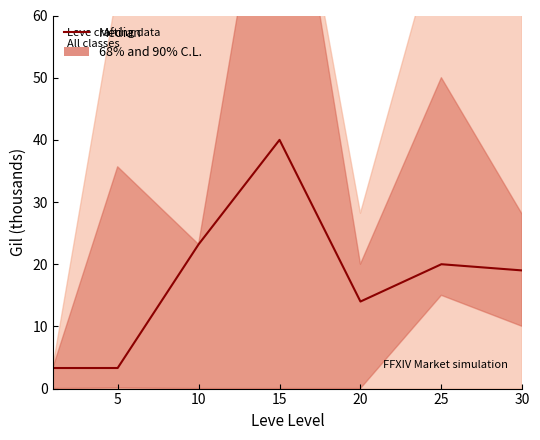

Reading left to right, transcribe all the data shown in this chart.

3.3	3.3	23.2	40.0	14.0	20.0	19.0